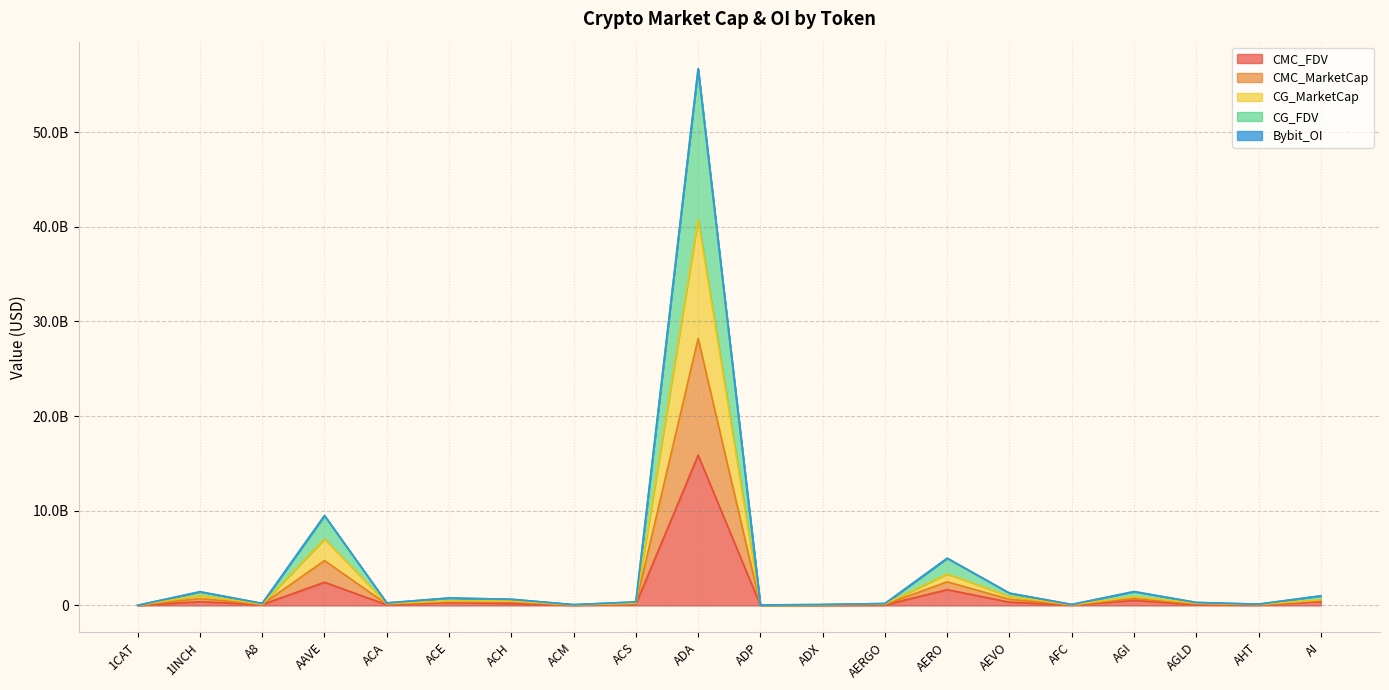

At which label does CMC_FDV reach its peak?

ADA